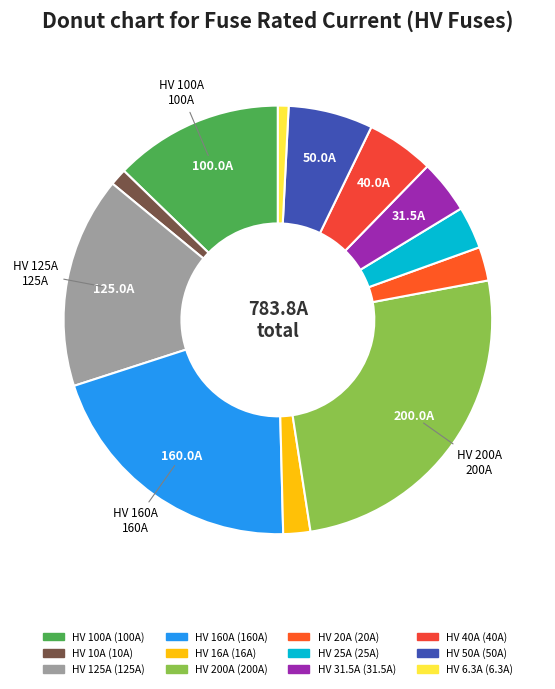

Rank the categories by value from lowest to highest.

HV 6.3A, HV 10A, HV 16A, HV 20A, HV 25A, HV 31.5A, HV 40A, HV 50A, HV 100A, HV 125A, HV 160A, HV 200A